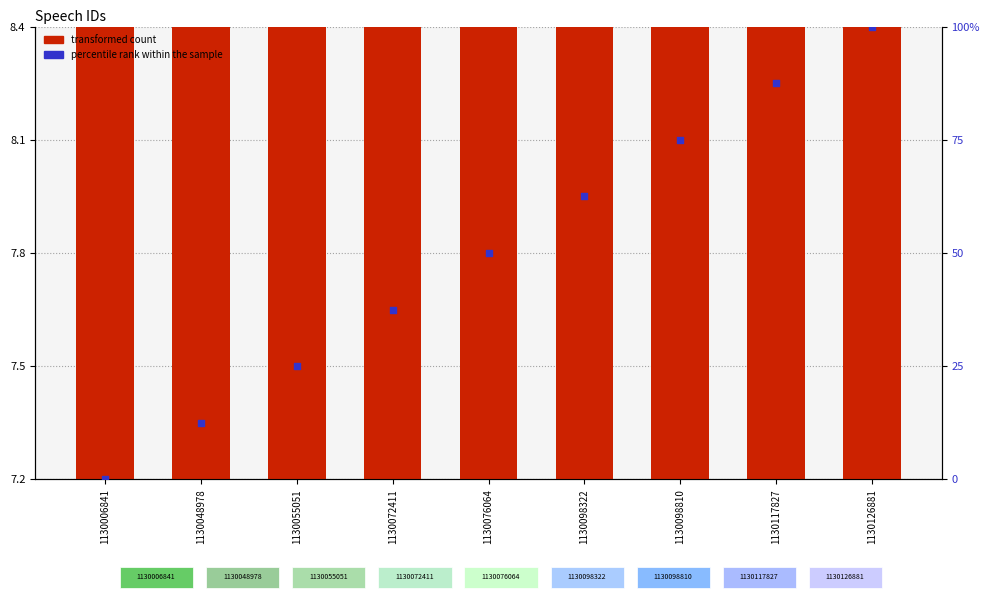

Which series has the largest total across all categories?

percentile rank within the sample